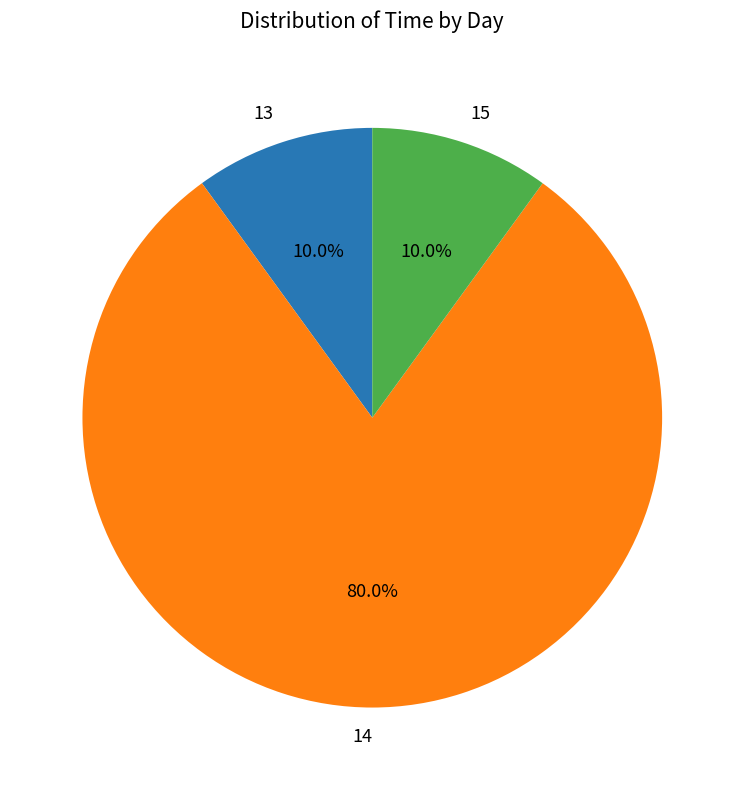

How many slices are in this pie chart?

3